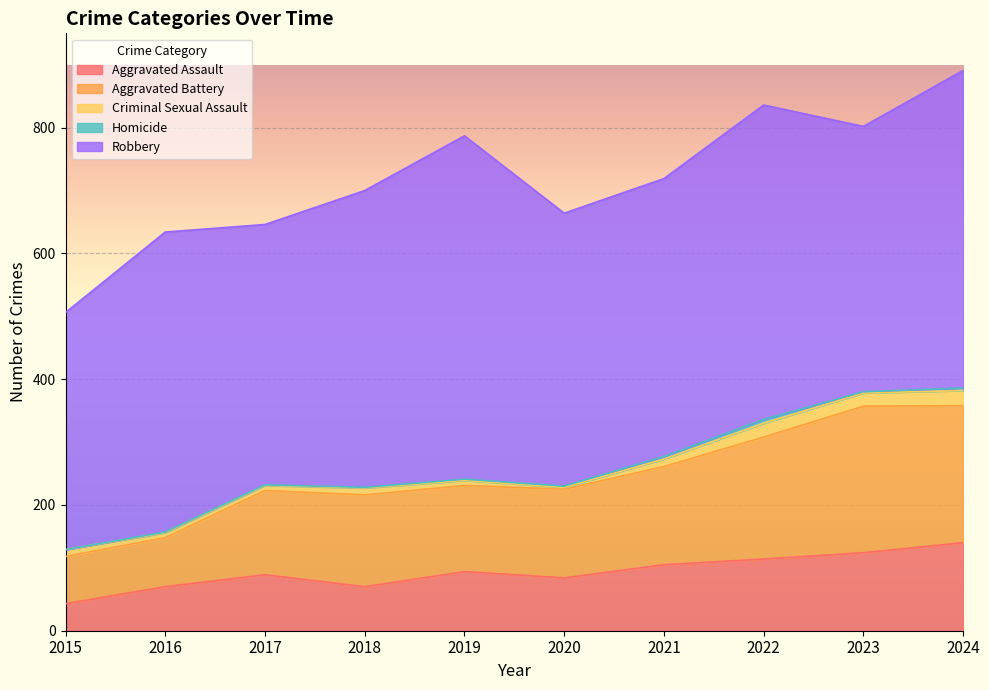

Reading left to right, extract all data points from this chart.

Aggravated Assault: 43	70	89	70	94	84	105	114	124	140
Aggravated Battery: 75	78	134	146	137	141	156	194	233	218
Criminal Sexual Assault: 11	8	8	11	8	3	12	22	21	24
Homicide: 0	1	1	1	2	2	4	6	2	4
Robbery: 377	477	414	472	546	434	442	500	422	505